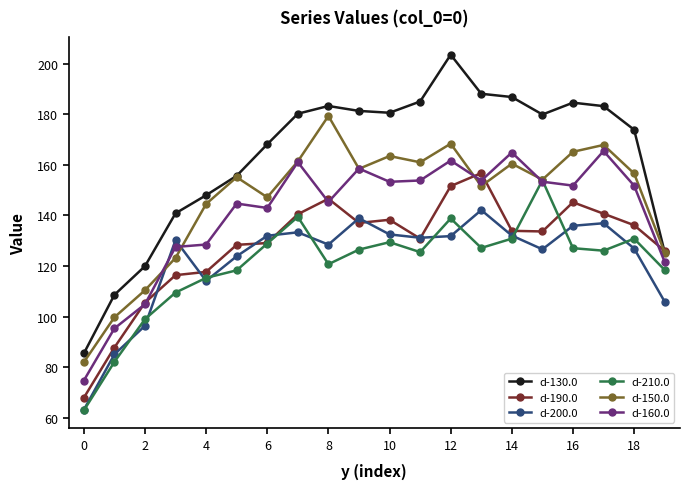

Which series has the largest total across all categories?

d-130.0